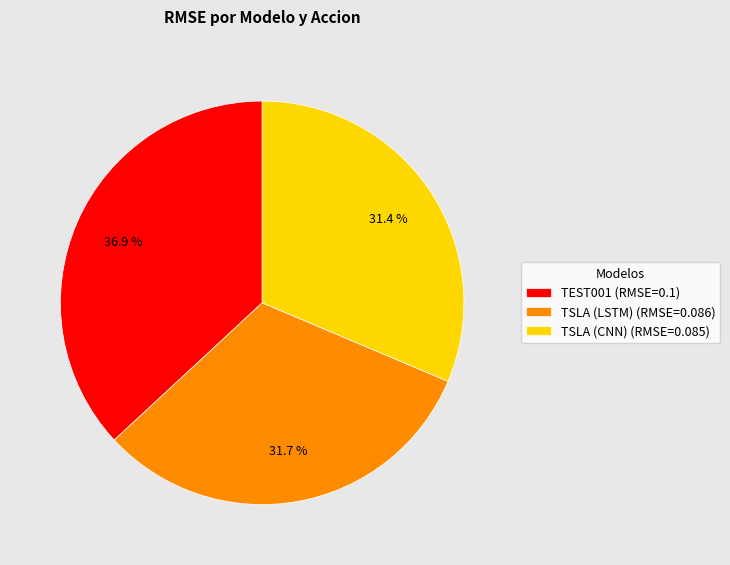

Does any single category account for the majority?

No